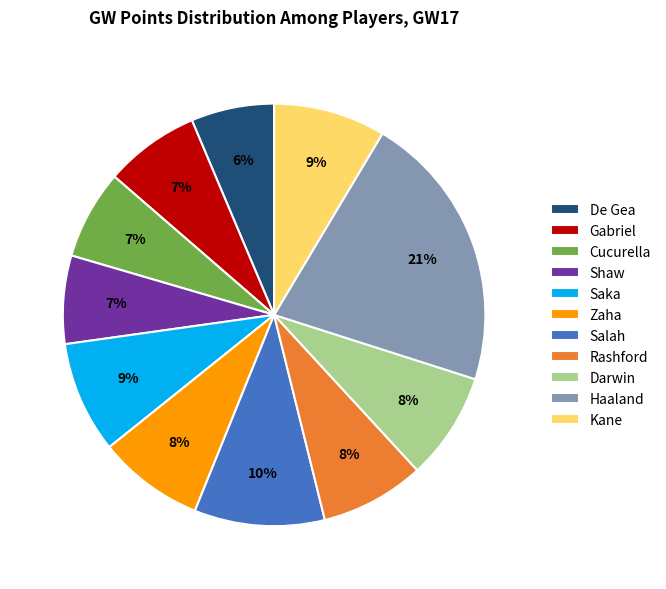

True or false: Darwin accounts for 21% of the total.

False